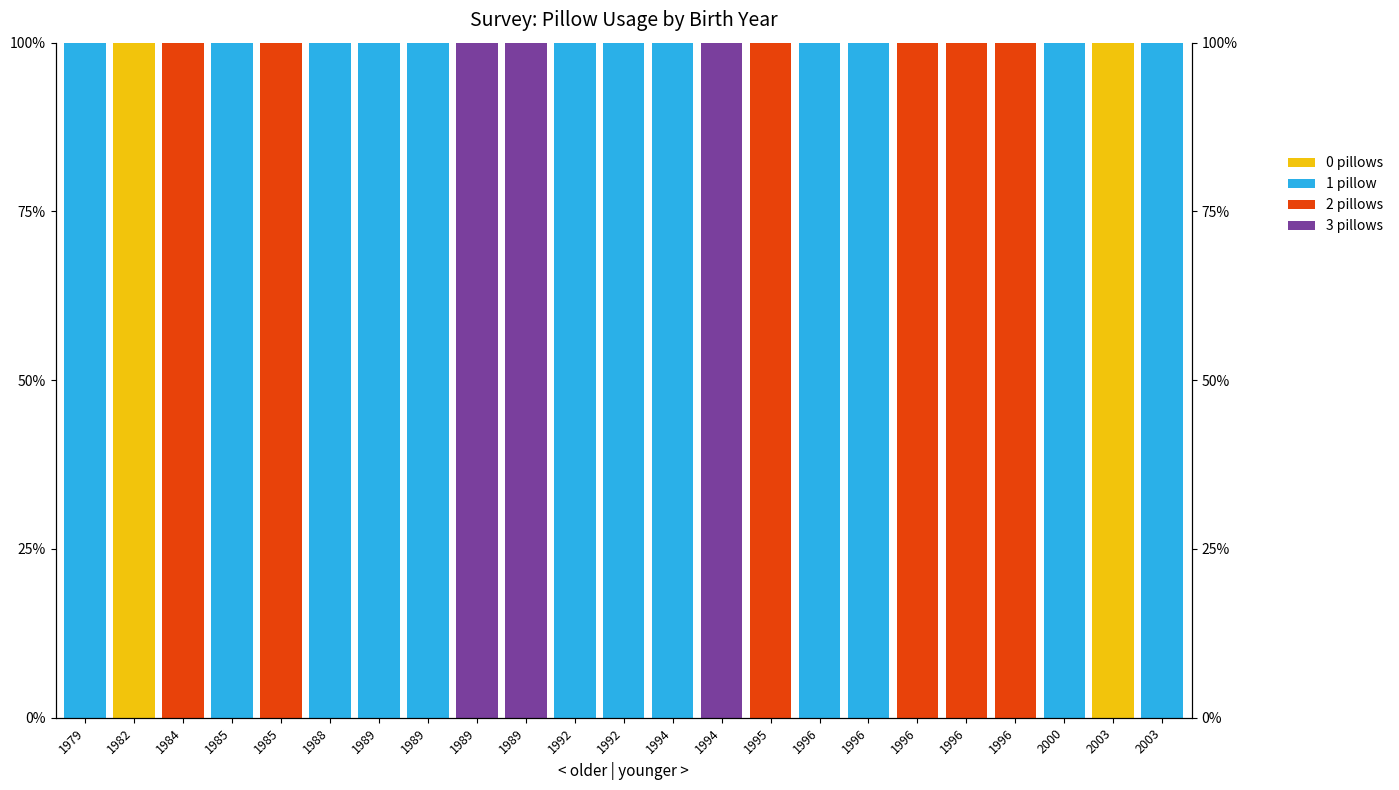

At which label is 2 pillows closest to 50?

1979